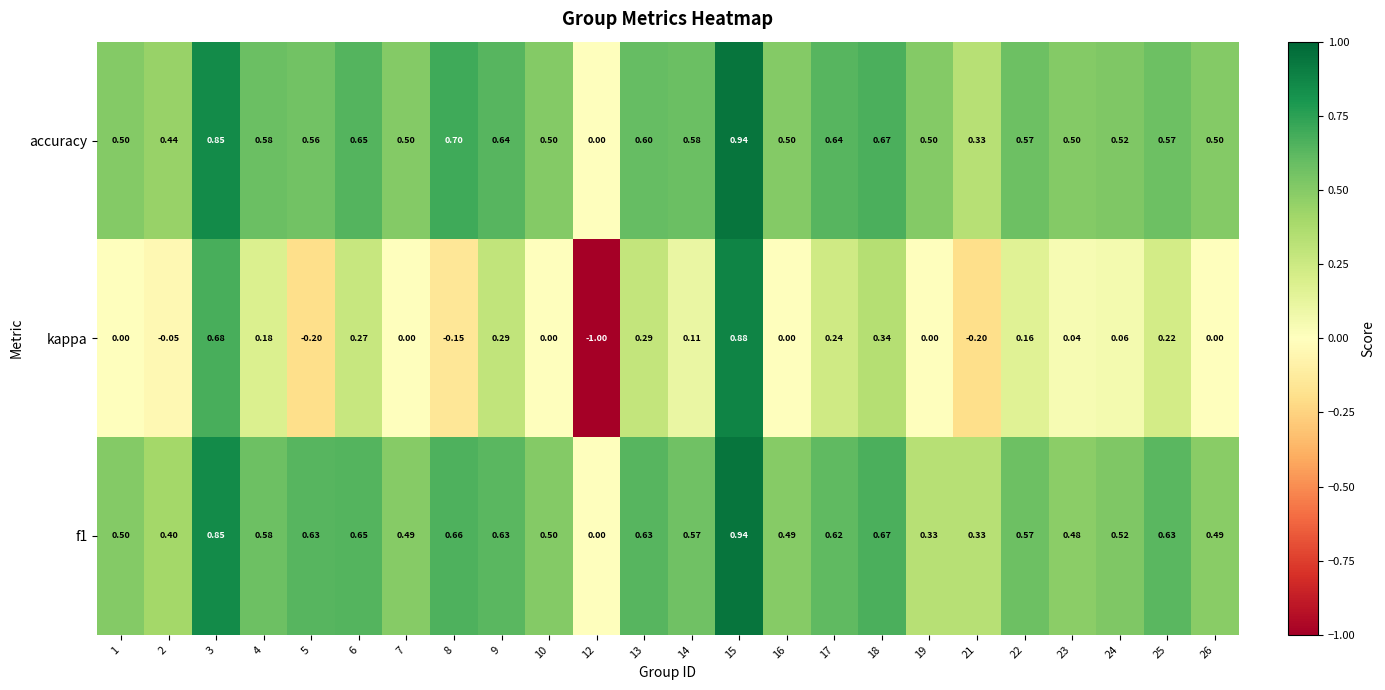

Which series has the largest total across all categories?

accuracy